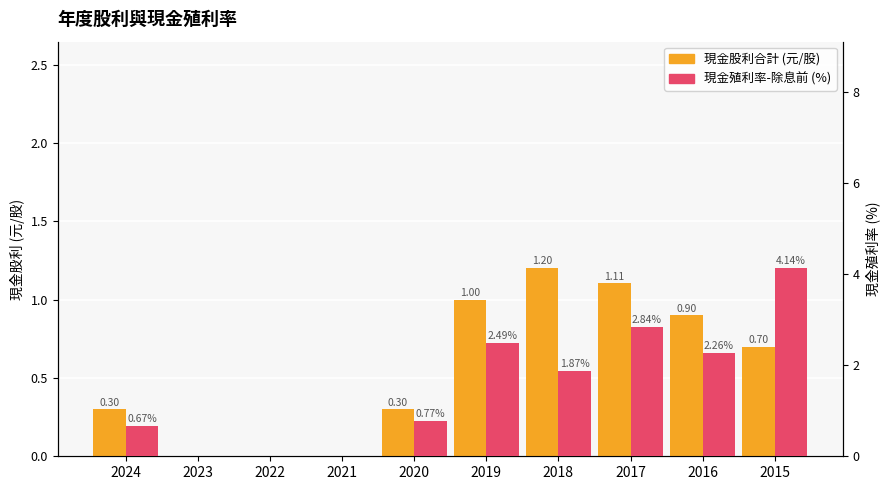

How many positive values does the 現金股利合計 (元/股) series have?

7